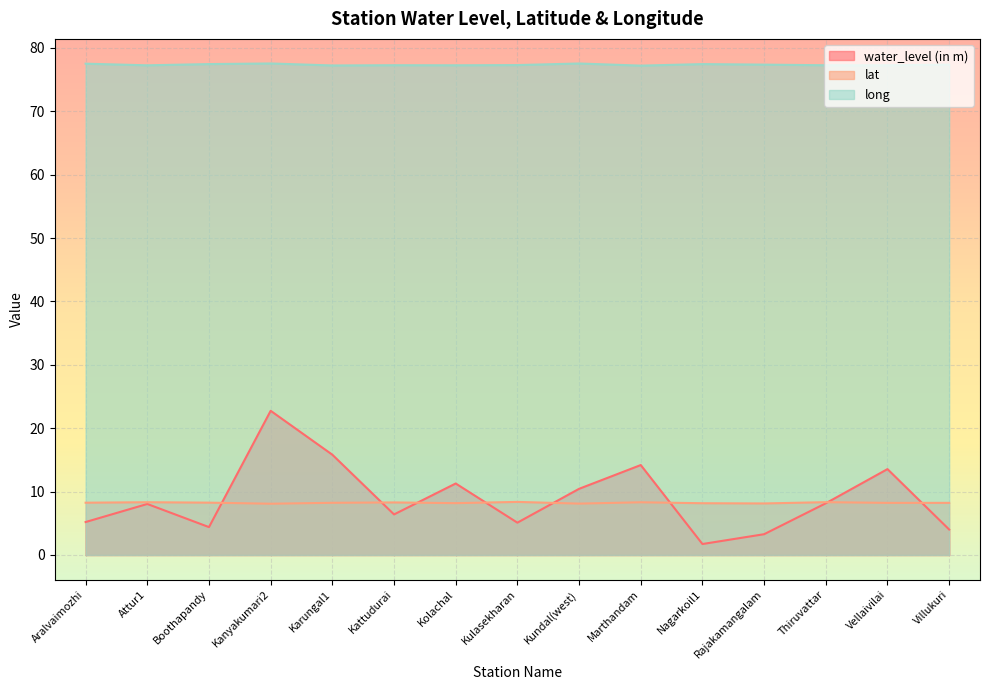

Which series has the largest range (max minus min)?

water_level (in m)